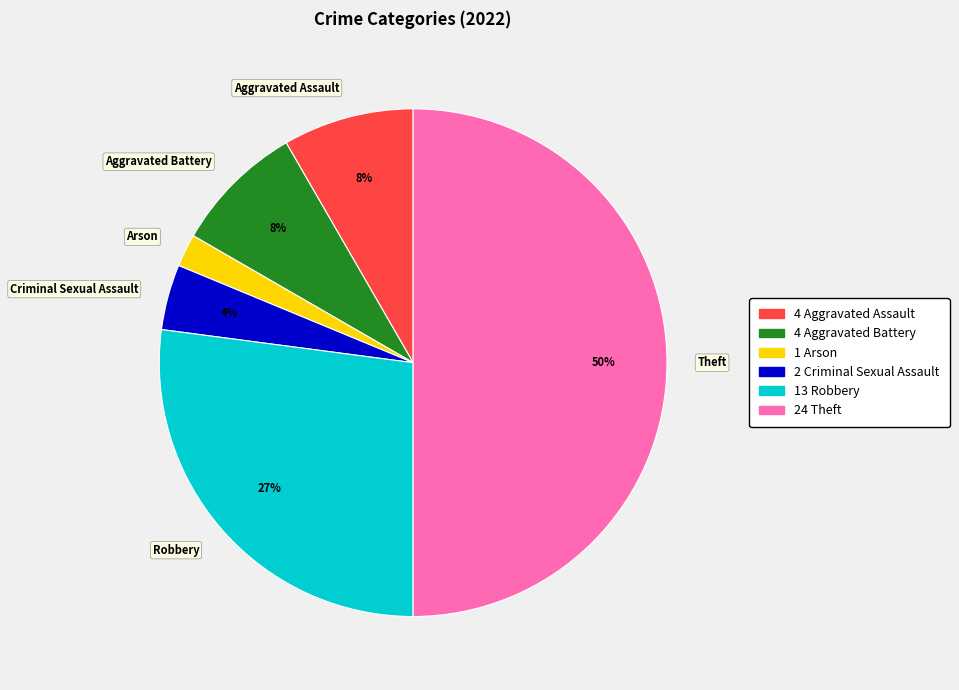

Between Arson and Criminal Sexual Assault, which is larger?

Criminal Sexual Assault